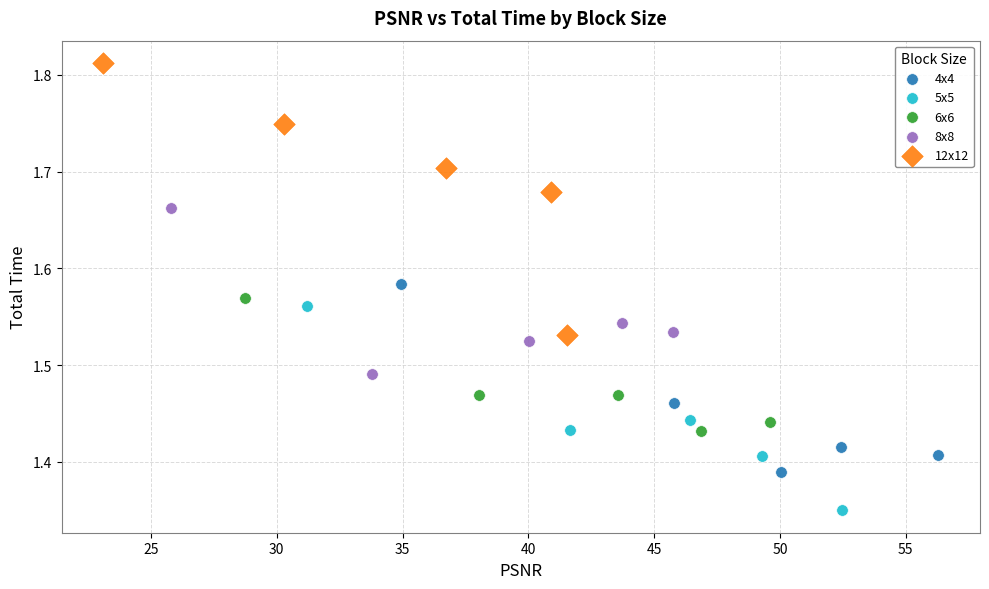

Which series reaches the maximum Y coordinate?

12x12